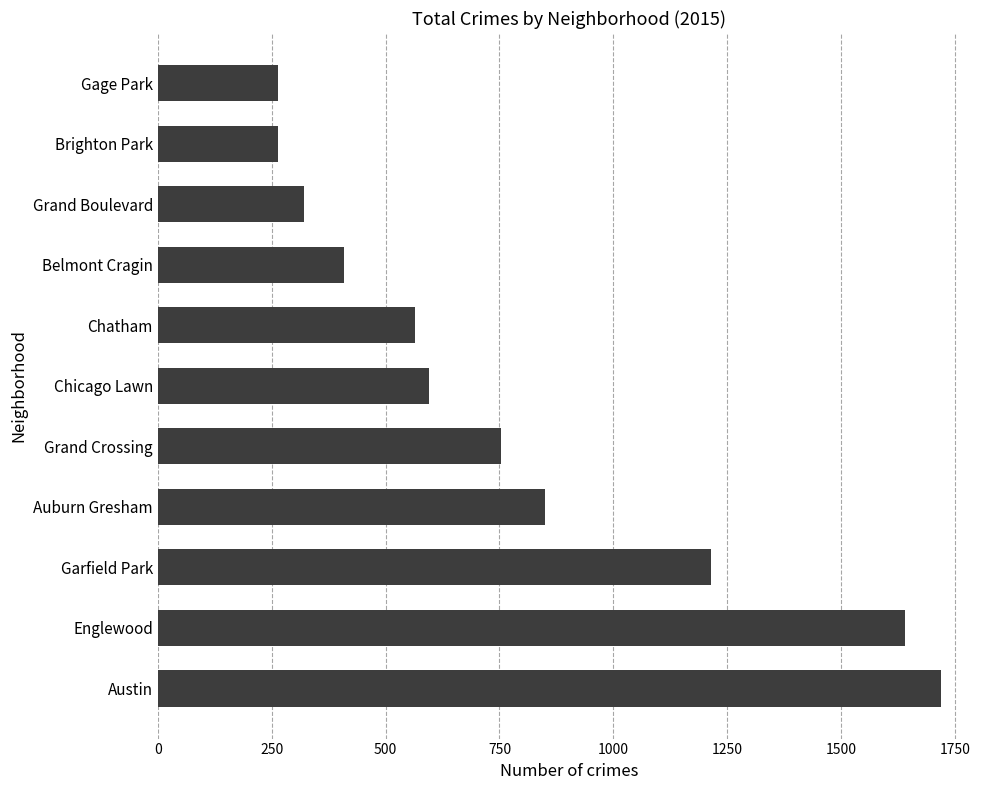

How many data points does each series have?

11